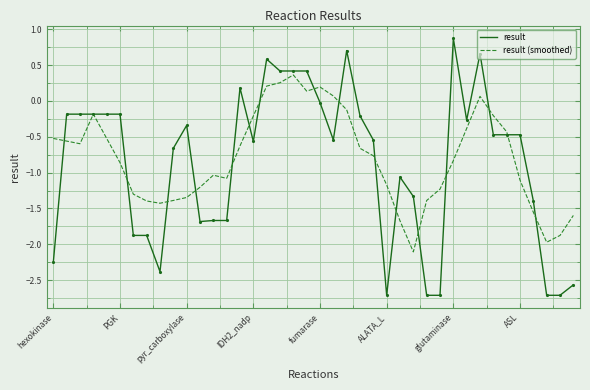

Rank the series by their maximum value, from lowest to highest.

result (smoothed), result